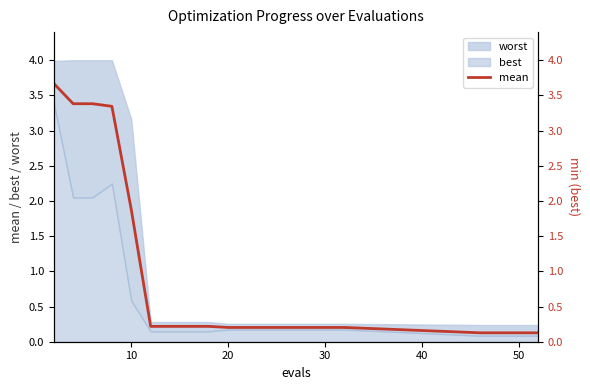

Reading right to left, what are all the values shown in this chart?

0.1	0.1	0.1	0.1	0.2	0.2	0.2	0.2	0.2	0.2	0.2	0.2	0.2	0.2	0.2	1.9	3.3	3.4	3.4	3.7